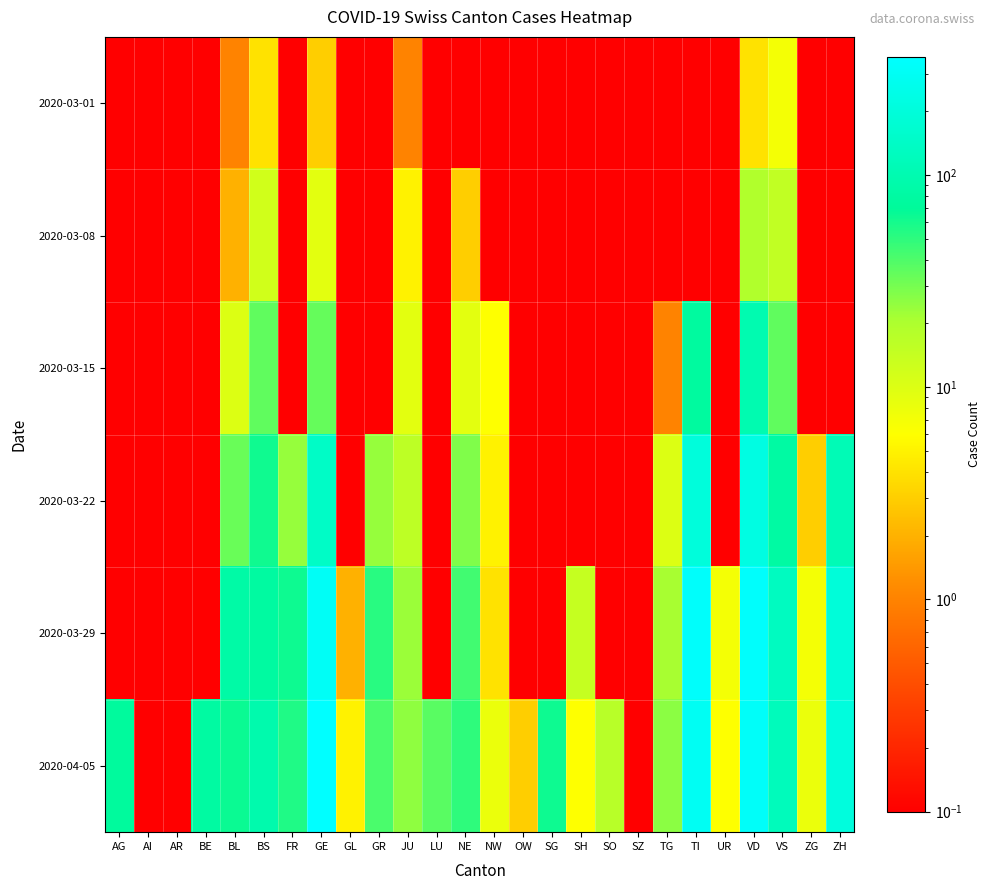

Rank the series by their maximum value, from highest to lowest.

2020-04-05, 2020-03-29, 2020-03-22, 2020-03-15, 2020-03-08, 2020-03-01